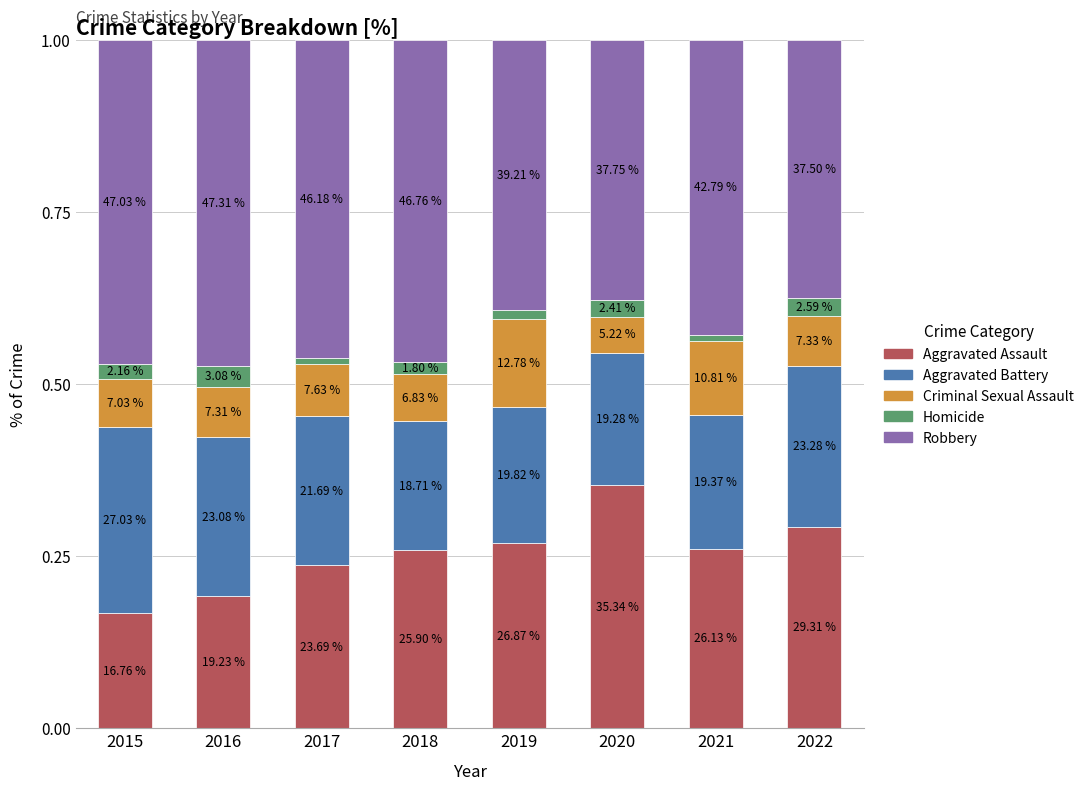

What is the difference between the maximum and second lowest values in the Robbery series?

0.1